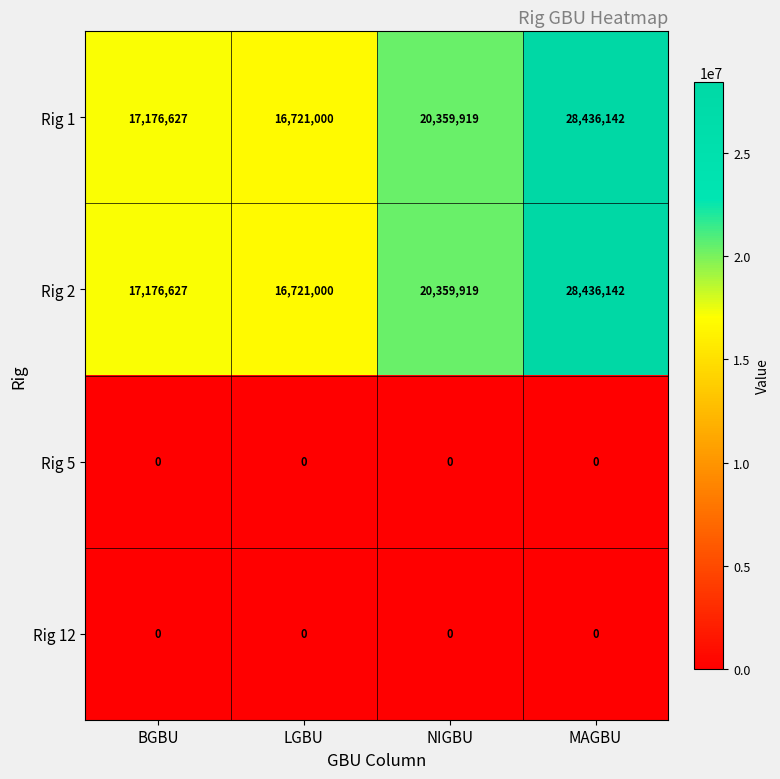

True or false: Rig 1 has a value of 49171614 at MAGBU.

False